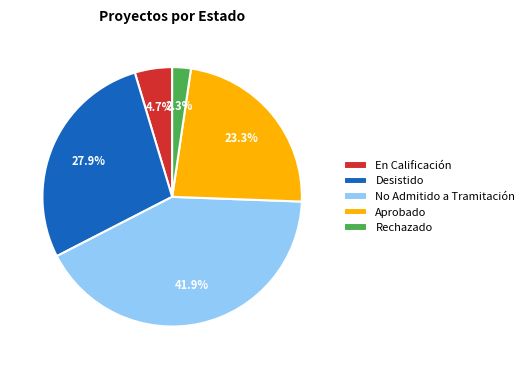

What is the largest slice in the pie chart?

No Admitido a Tramitación